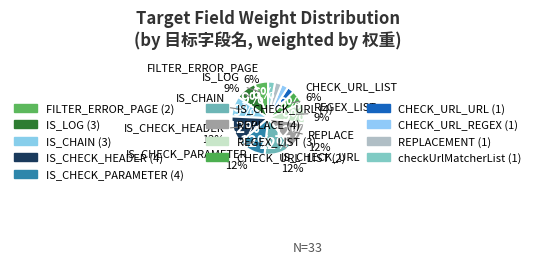

Is there a majority slice in this chart?

No